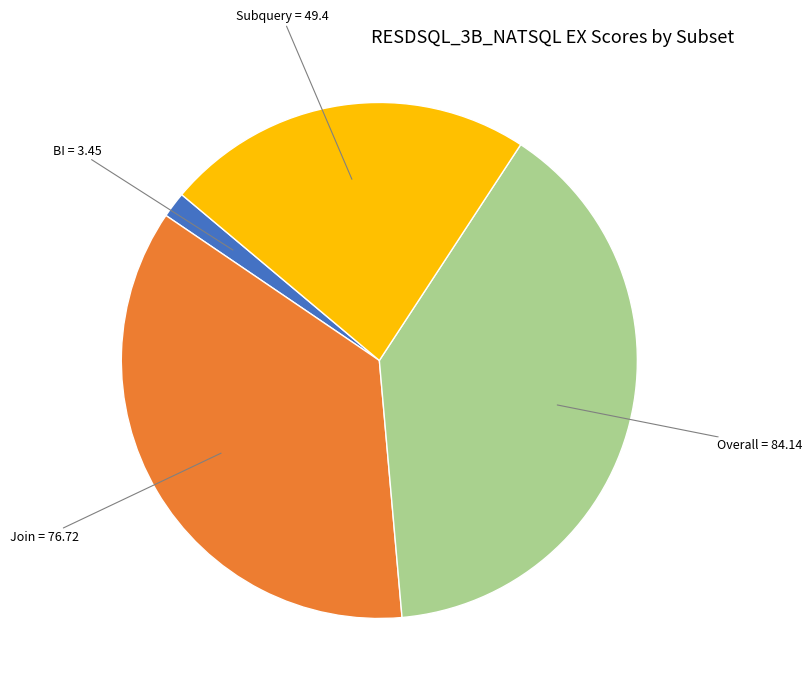

Is the sum of Overall and Subquery greater than half?

Yes